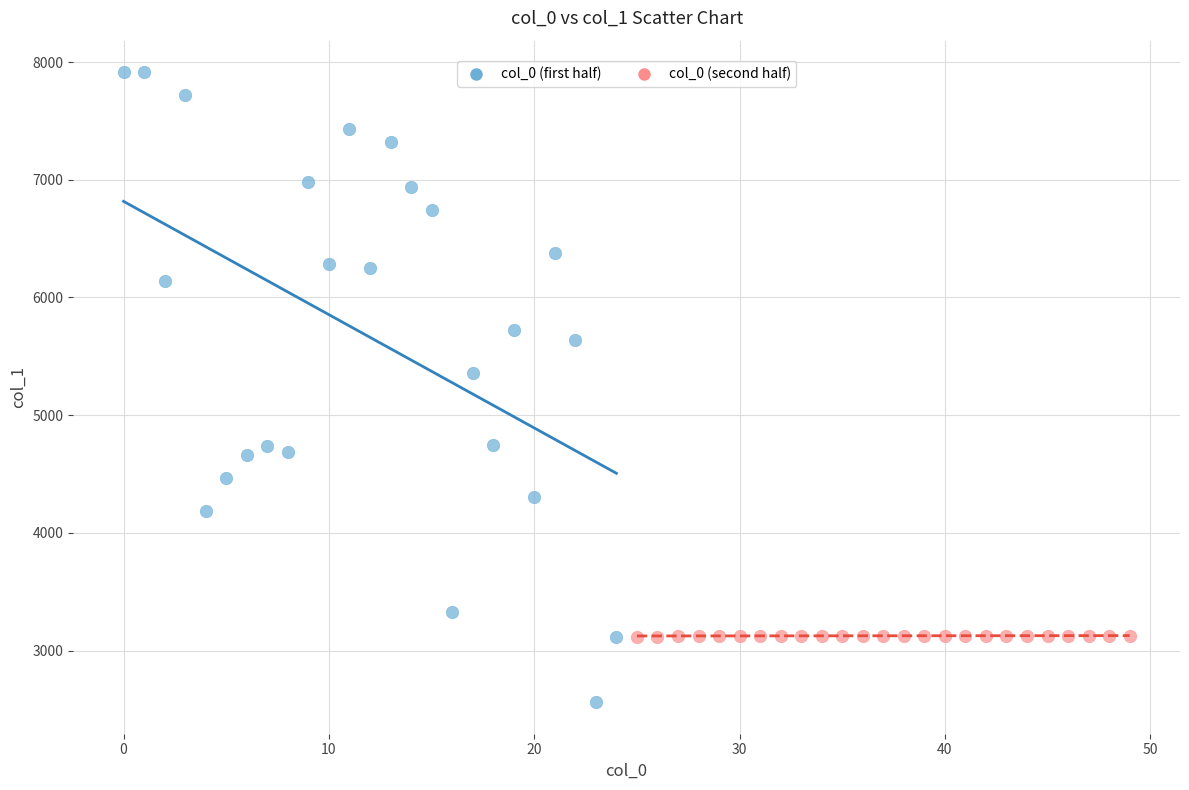

Which series has the widest spread of Y values?

col_0 (first half)